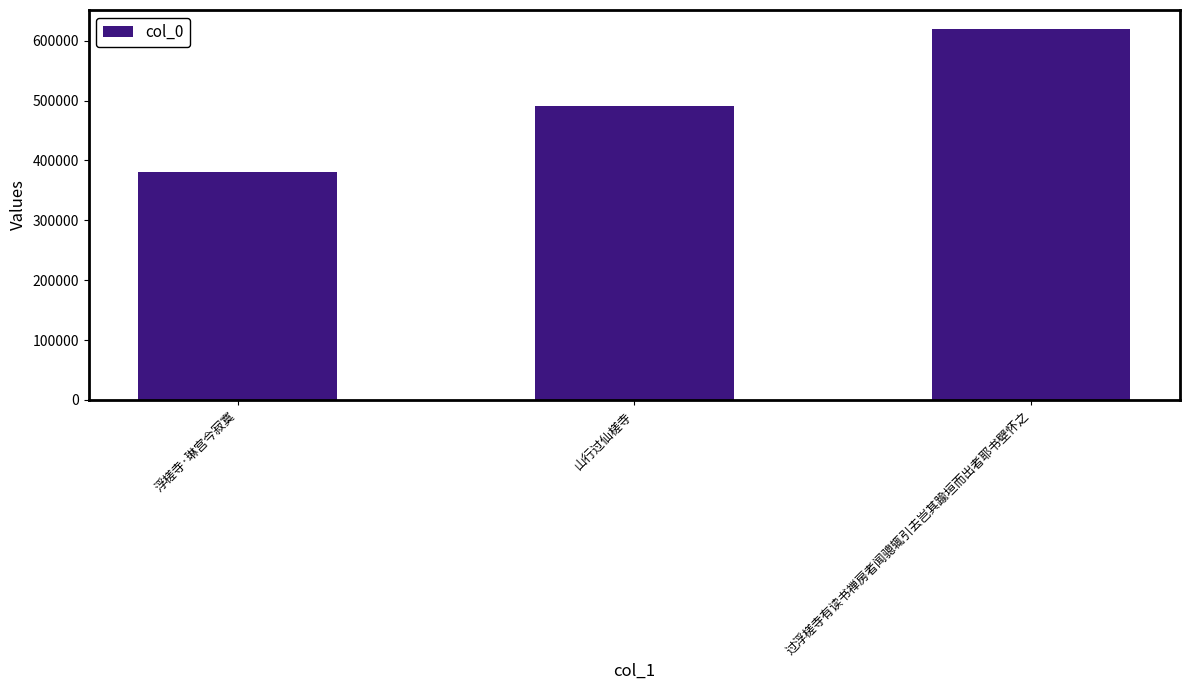

What position from the right is 过浮槎寺有读书禅房者闻骢辄引去岂其踰垣而出者耶书壁怀之?

1